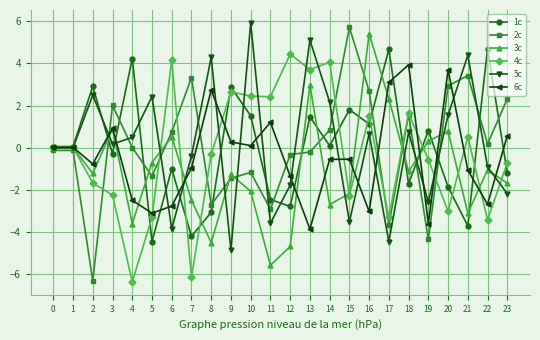

What is the spread (max minus min) of values at 10?

8.0